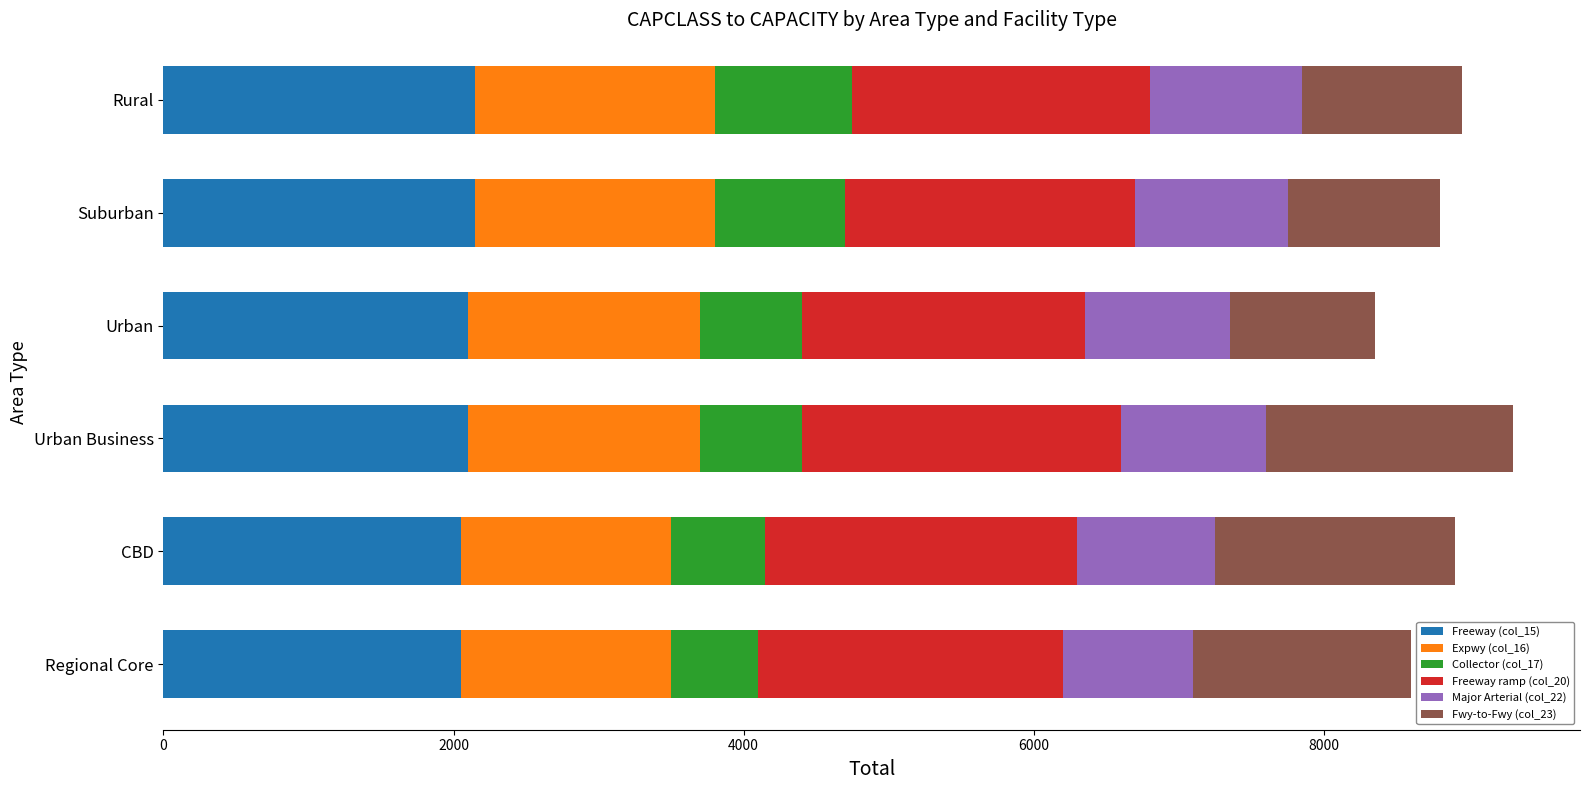

What is the total value across all series at Regional Core?

8600